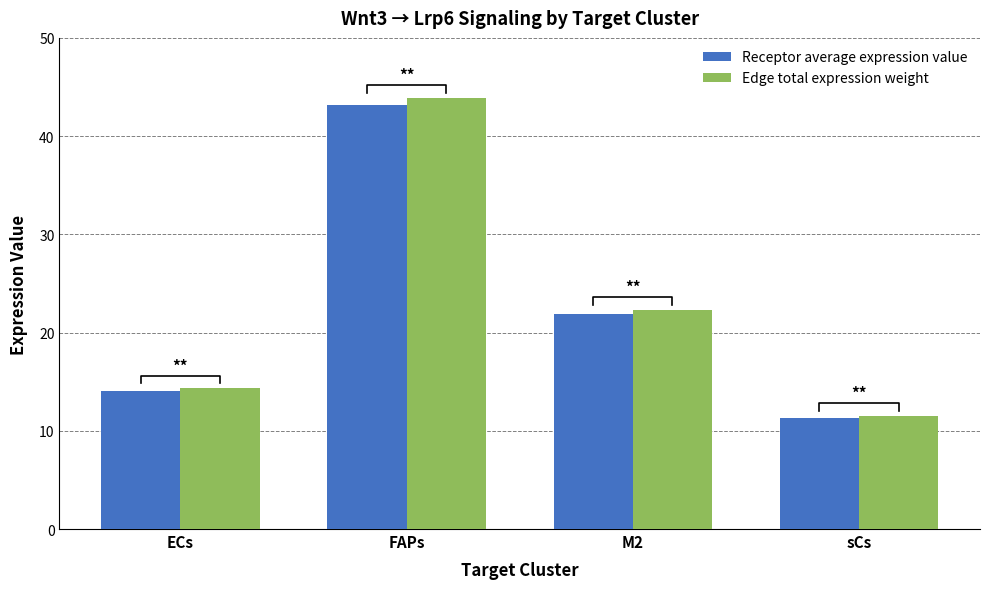

What position from the left is sCs?

4